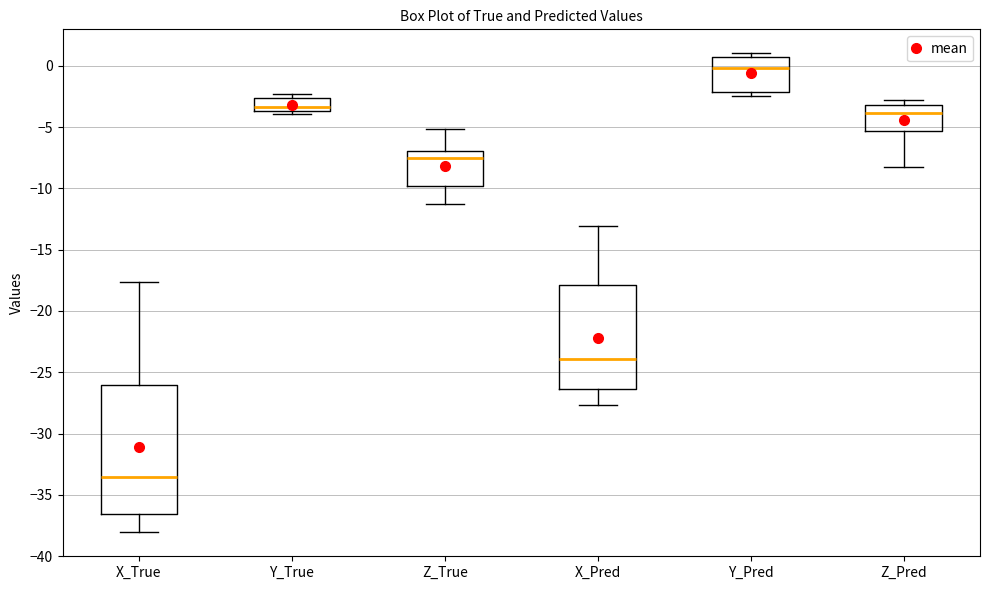

Reading left to right, transcribe this box plot: for each box, give where its median line is, the range the box spans, and where its two whiskers end, as read against the y-axis. The values are not printed on the chart, so give them approximately, as read against the axis.

X_True: median -33.5, box -36.5 to -26.0, whiskers -38.0 to -17.5
Y_True: median -3.5 (just above the box's lower edge), box -3.5 to -2.5, whiskers -4.0 to -2.5 (just above the box's upper edge)
Z_True: median -7.5, box -10.0 to -7.0, whiskers -11.5 to -5.0
X_Pred: median -24.0, box -26.5 to -18.0, whiskers -27.5 to -13.0
Y_Pred: median 0.0, box -2.0 to 0.5, whiskers -2.5 to 1.0
Z_Pred: median -4.0, box -5.5 to -3.0, whiskers -8.0 to -3.0 (just above the box's upper edge)